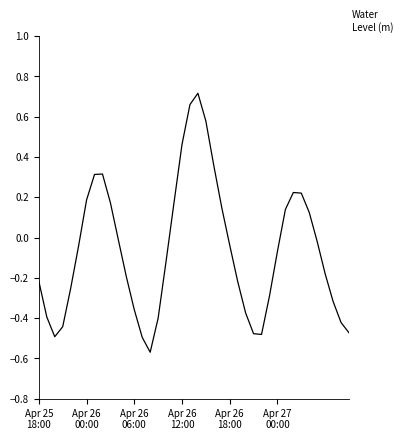

What is the difference between the maximum and minimum values?

1.3